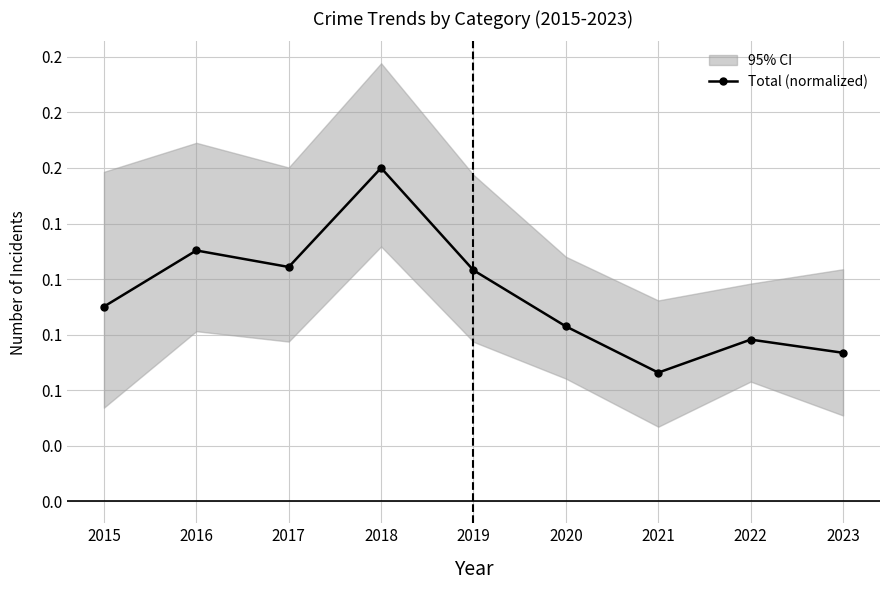

Which label corresponds to the largest value in the chart?

2018